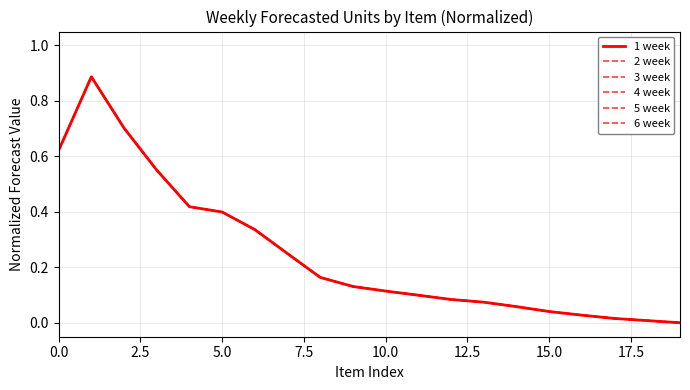

True or false: 1 week and 5 week intersect in this chart.

False